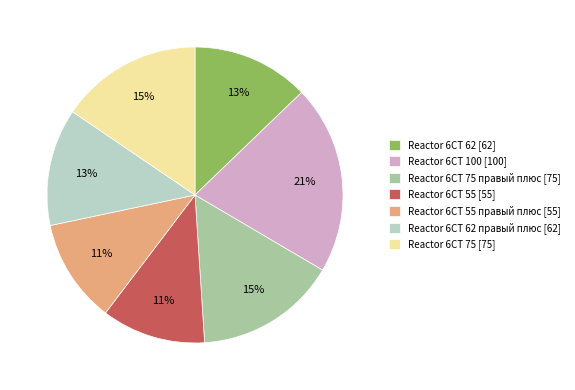

What is the largest slice in the pie chart?

Reactor 6СТ 100 [100]